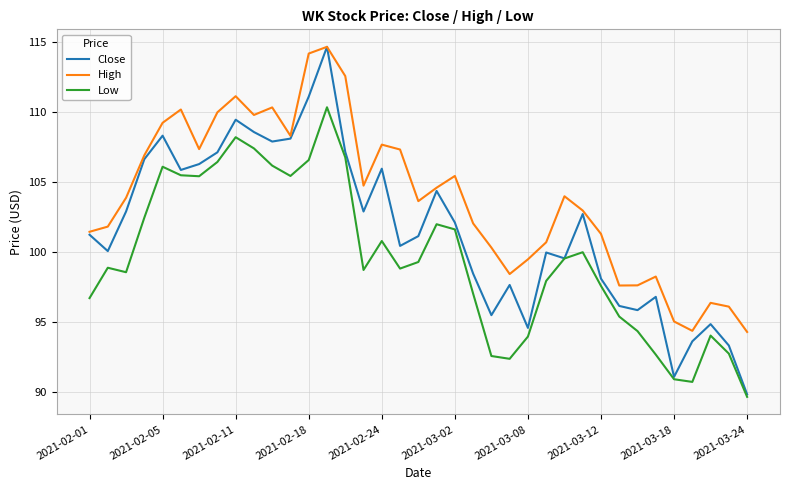

Which series has the largest total across all categories?

High